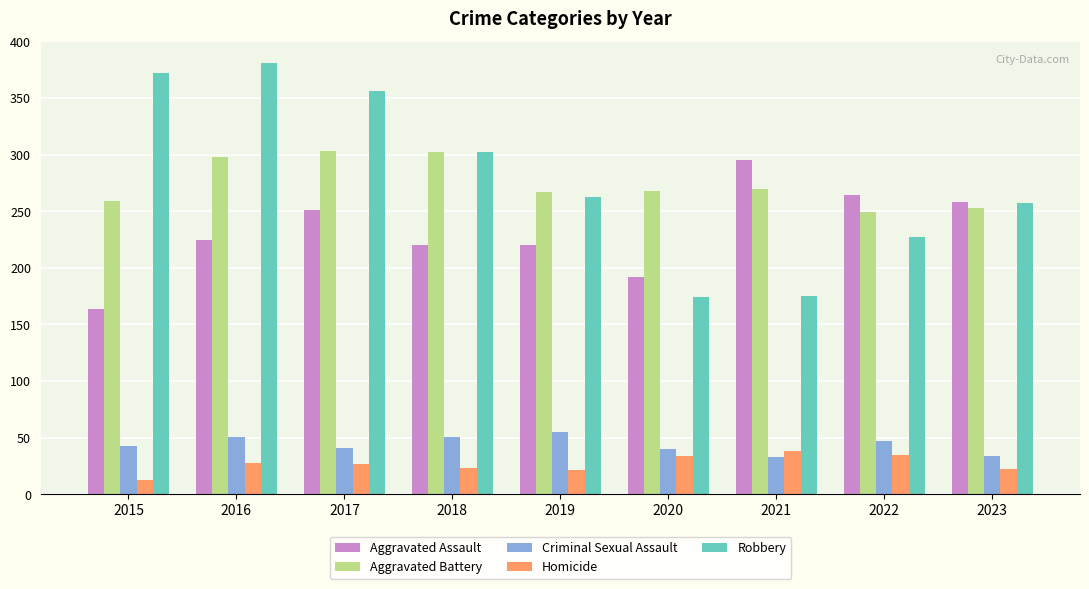

What is the minimum value shown in the chart?

13